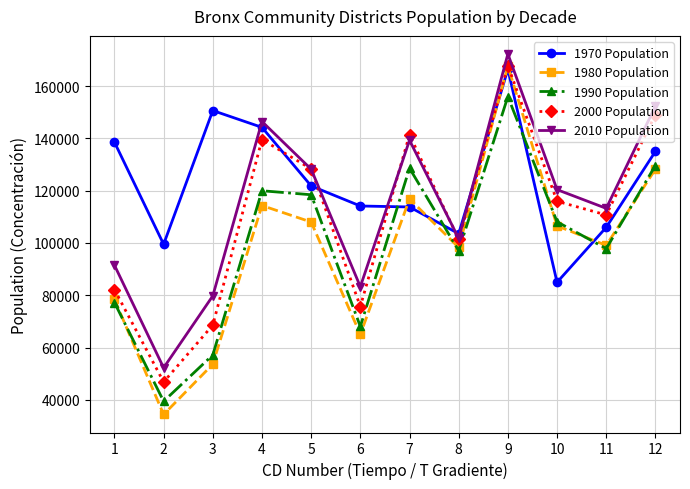

What is the value of the 2010 Population point at the 5th from the left?

128200